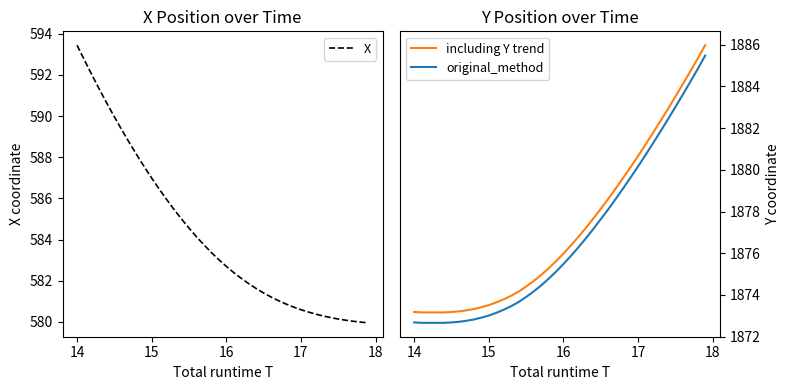

Is it true that original_method equals 3063.5 at 14?

False